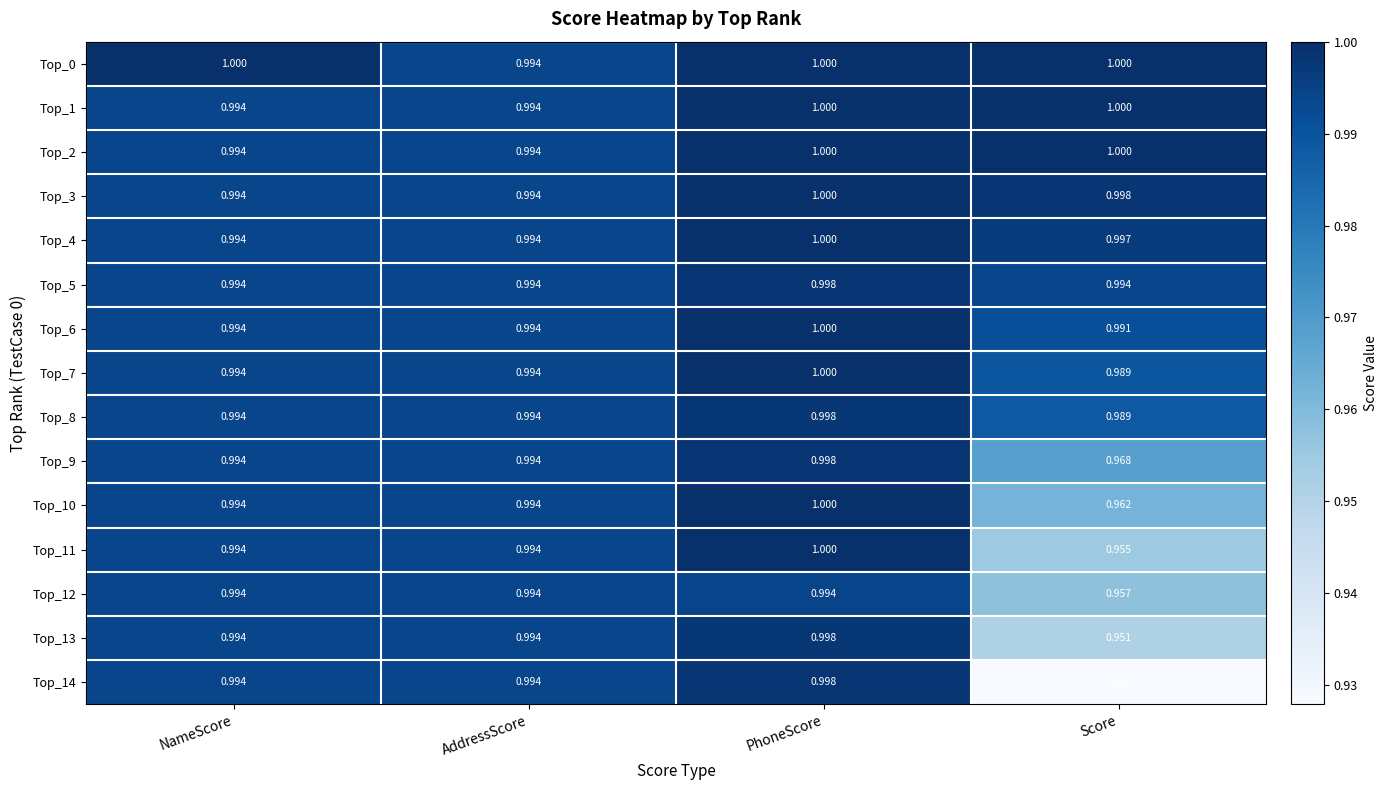

What is the total value across all series at NameScore?

14.9